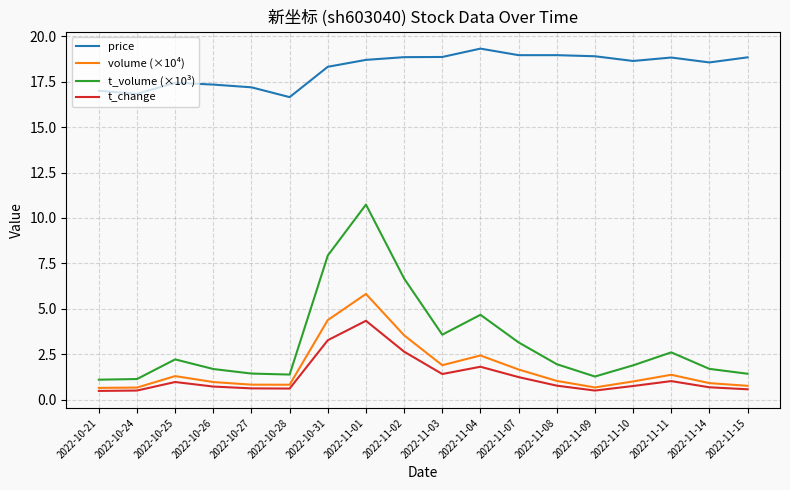

At 2022-11-01, list the series in order from largest to smallest.

price, t_volume (×10³), volume (×10⁴), t_change